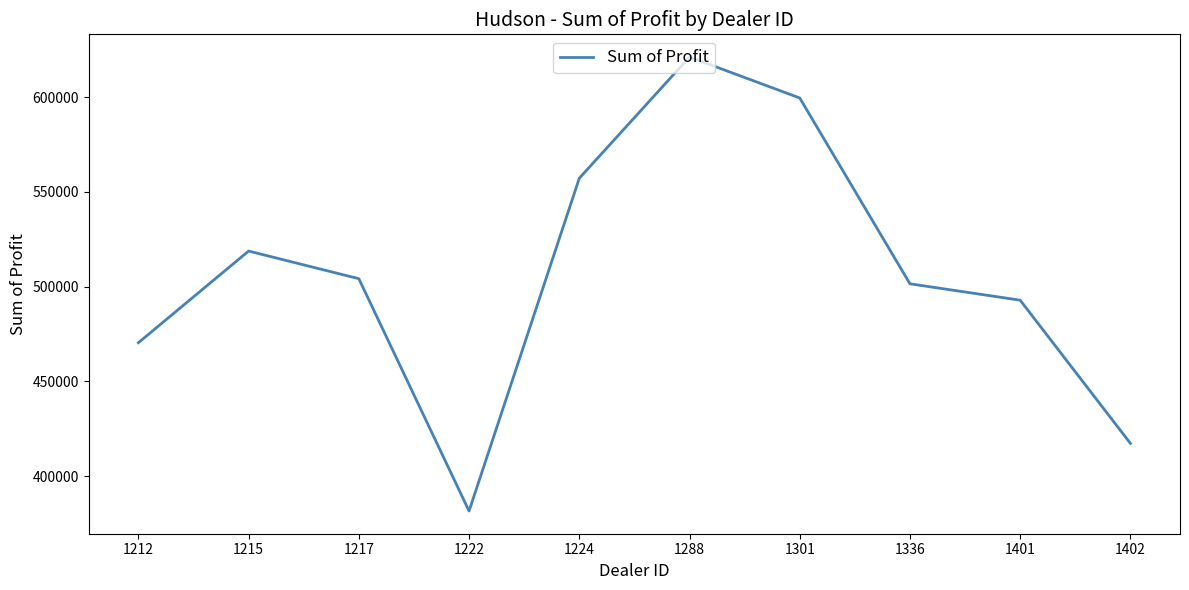

Rank the categories by value from highest to lowest.

1288, 1301, 1224, 1215, 1217, 1336, 1401, 1212, 1402, 1222